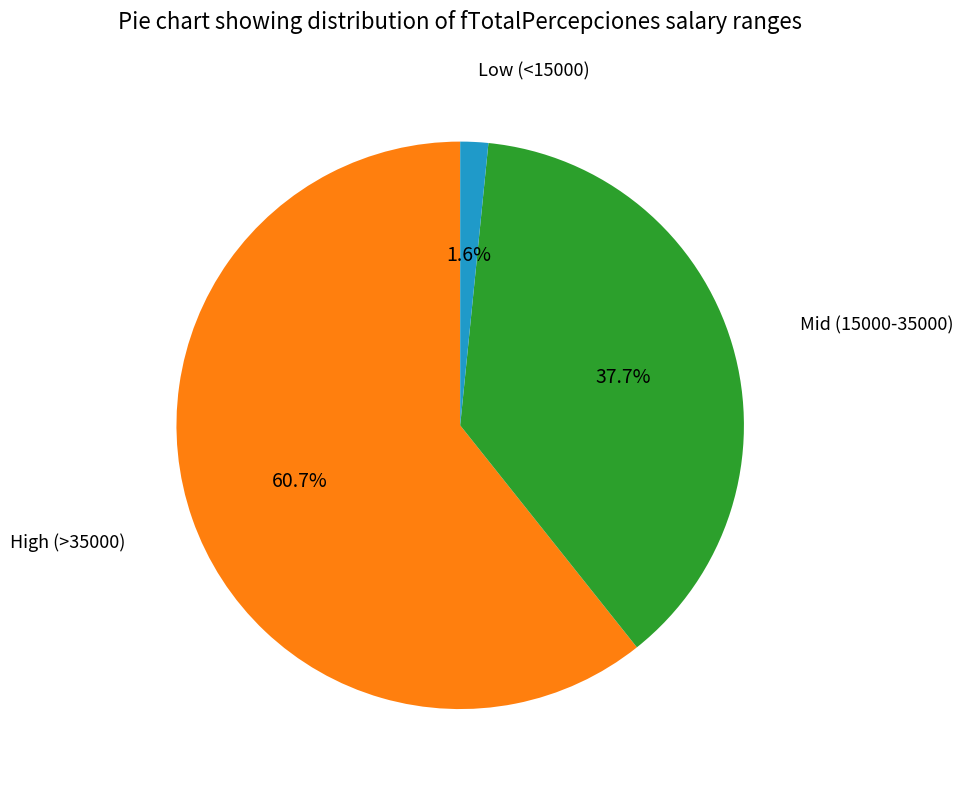

Is there any slice that represents more than half of the pie?

Yes